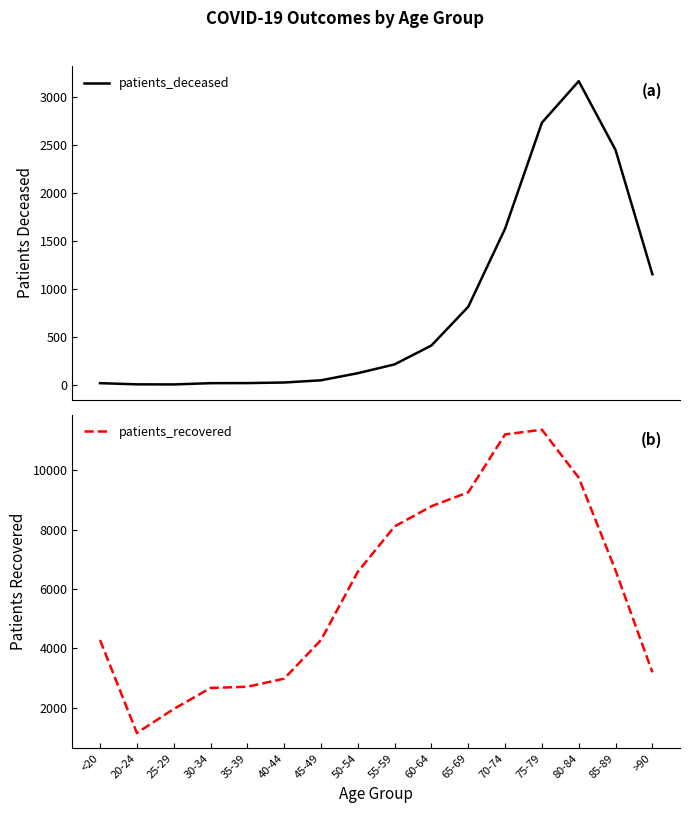

How many interior local valleys does the patients_deceased series have?

1